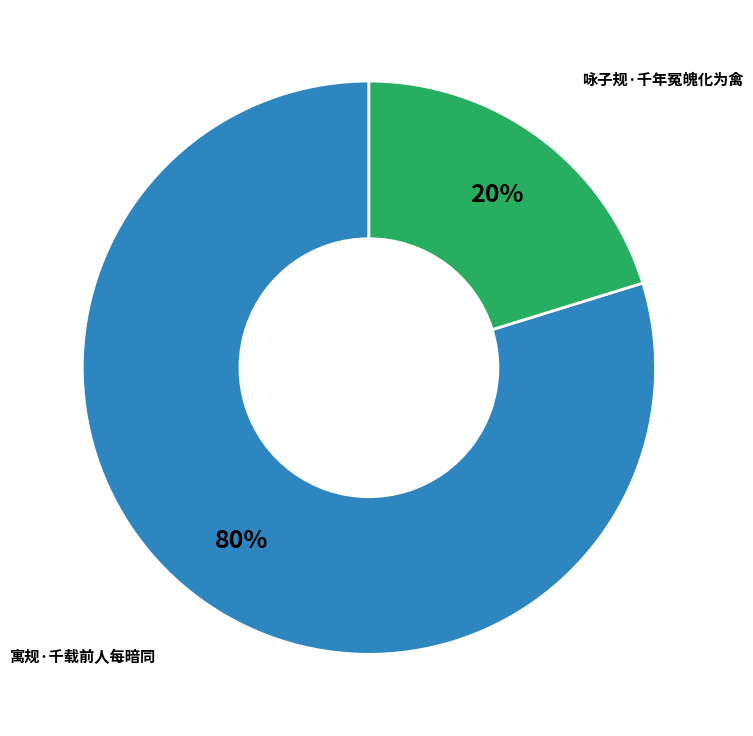

What is the smallest slice in the pie chart?

咏子规·千年冤魄化为禽